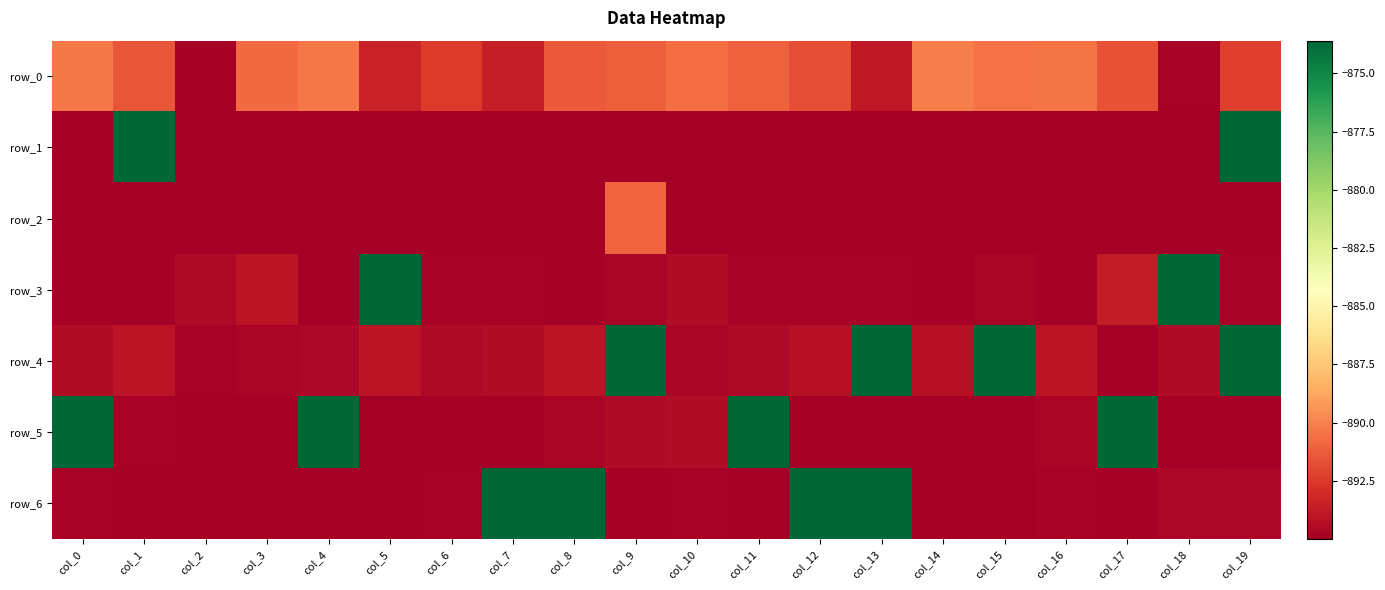

What is the difference between the maximum and minimum values in the row_5 series?

21.4